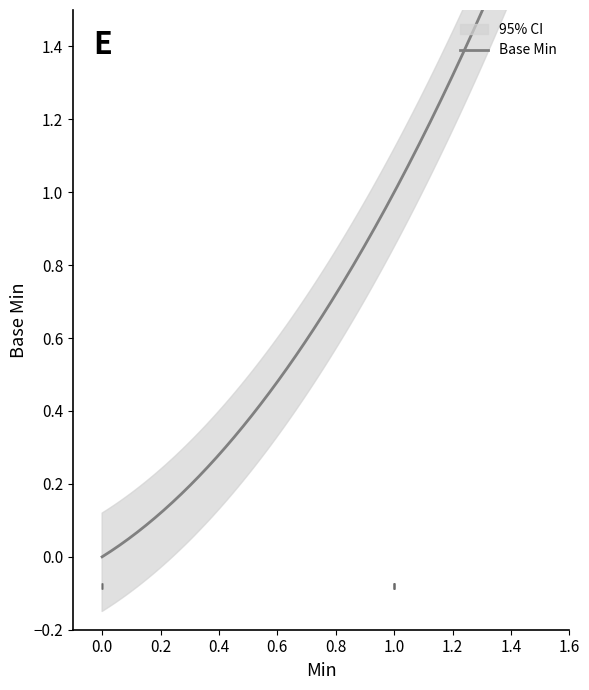

What is the difference between the values at 1 and 0?

1